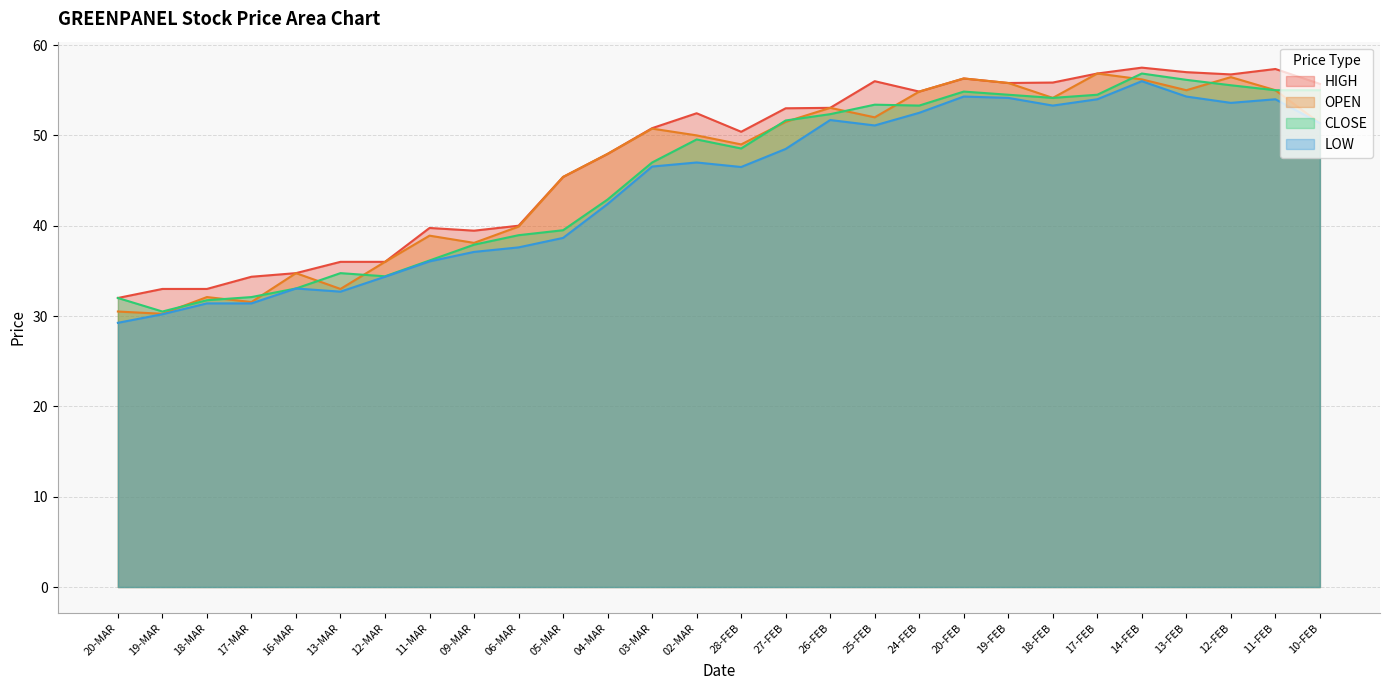

Between 06-MAR and 03-MAR, which series saw the biggest shift?

OPEN